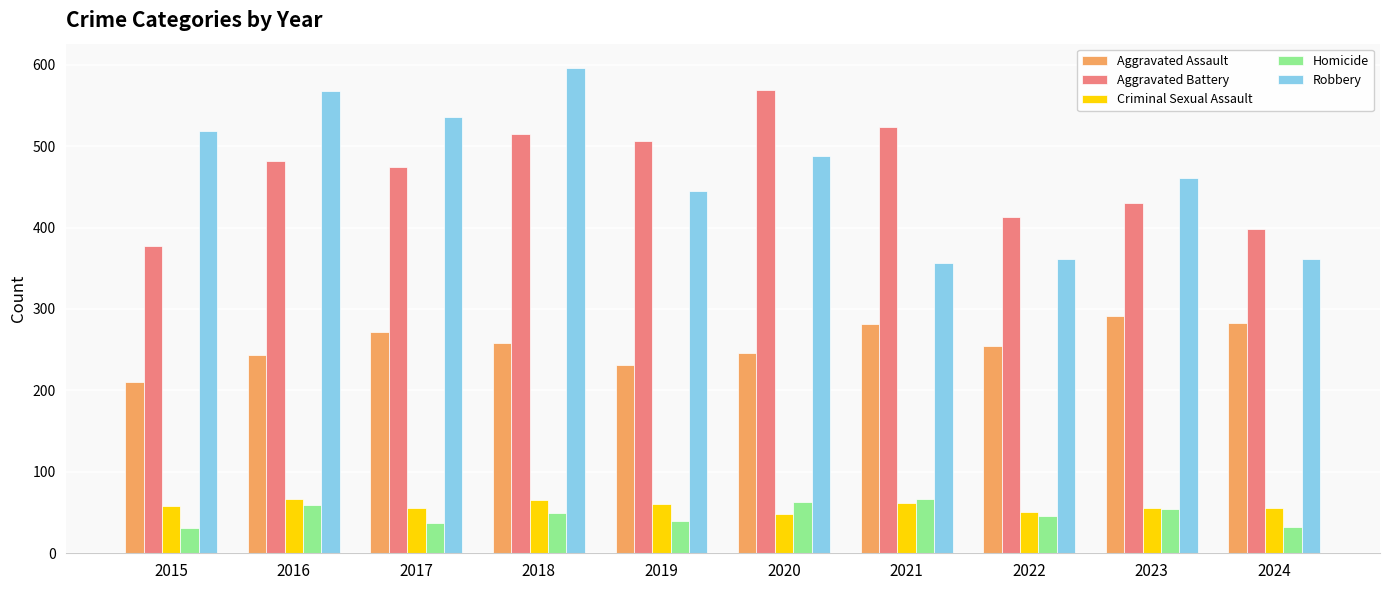

What are all the series names shown in the legend?

Aggravated Assault, Aggravated Battery, Criminal Sexual Assault, Homicide, Robbery